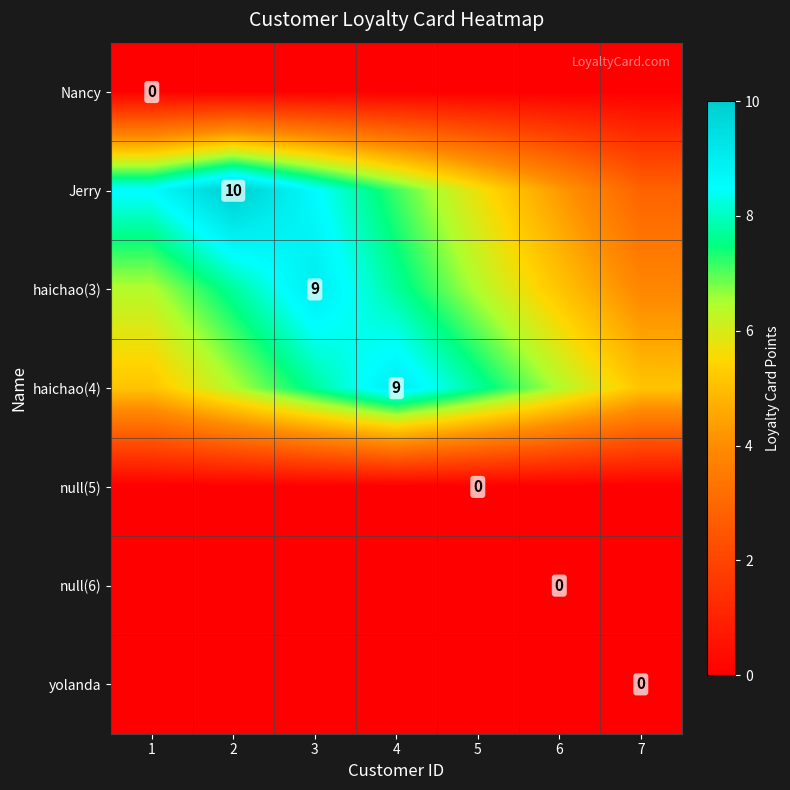

Rank the categories by Jerry value from highest to lowest.

2, 1, 3, 4, 5, 6, 7